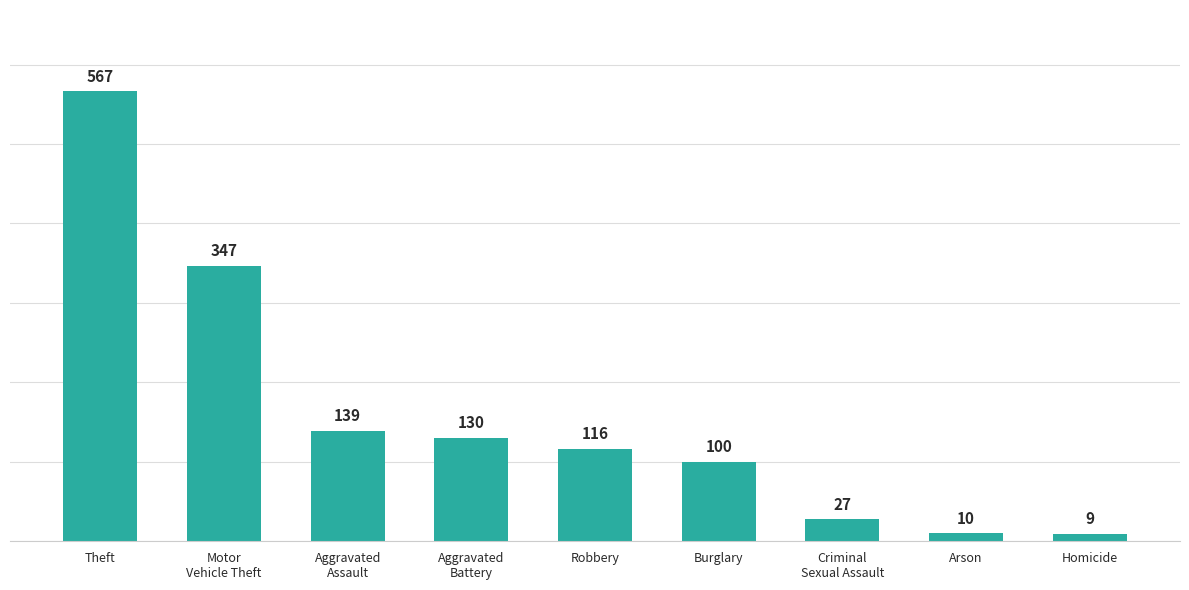

Between Arson and Theft, which is larger?

Theft